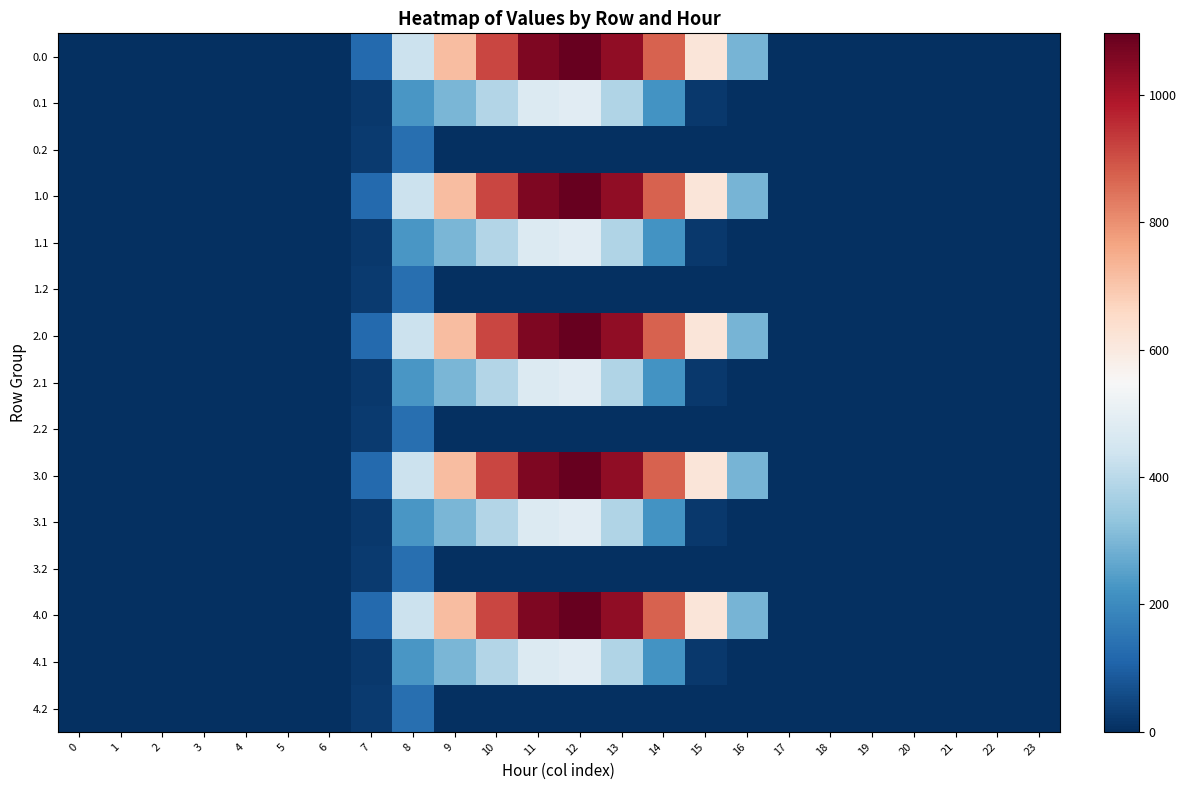

Reading left to right, extract all data points from this chart.

0.0: 0=0.0	1=0.0	2=0.0	3=0.0	4=0.0	5=0.0	6=0.0	7=120.6	8=430.3	9=716.9	10=916.2	11=1060.3	12=1096.7	13=1032.9	14=870.6	15=615.9	16=294.5	17=0.0	18=0.0	19=0.0	20=0.0	21=0.0	22=0.0	23=0.0
0.1: 0=0.0	1=0.0	2=0.0	3=0.0	4=0.0	5=0.0	6=0.0	7=17.7	8=227.5	9=295.9	10=388.1	11=471.7	12=485.4	13=382.7	14=219.2	15=17.3	16=0.0	17=0.0	18=0.0	19=0.0	20=0.0	21=0.0	22=0.0	23=0.0
0.2: 0=0.0	1=0.0	2=0.0	3=0.0	4=0.0	5=0.0	6=0.0	7=22.3	8=134.2	9=0.0	10=0.0	11=0.0	12=0.0	13=0.0	14=0.0	15=0.0	16=0.0	17=0.0	18=0.0	19=0.0	20=0.0	21=0.0	22=0.0	23=0.0
1.0: 0=0.0	1=0.0	2=0.0	3=0.0	4=0.0	5=0.0	6=0.0	7=120.6	8=430.3	9=716.9	10=916.2	11=1060.3	12=1096.7	13=1032.9	14=870.6	15=615.9	16=294.5	17=0.0	18=0.0	19=0.0	20=0.0	21=0.0	22=0.0	23=0.0
1.1: 0=0.0	1=0.0	2=0.0	3=0.0	4=0.0	5=0.0	6=0.0	7=17.7	8=227.5	9=295.9	10=388.1	11=471.7	12=485.4	13=382.7	14=219.2	15=17.3	16=0.0	17=0.0	18=0.0	19=0.0	20=0.0	21=0.0	22=0.0	23=0.0
1.2: 0=0.0	1=0.0	2=0.0	3=0.0	4=0.0	5=0.0	6=0.0	7=22.3	8=134.2	9=0.0	10=0.0	11=0.0	12=0.0	13=0.0	14=0.0	15=0.0	16=0.0	17=0.0	18=0.0	19=0.0	20=0.0	21=0.0	22=0.0	23=0.0
2.0: 0=0.0	1=0.0	2=0.0	3=0.0	4=0.0	5=0.0	6=0.0	7=120.6	8=430.3	9=716.9	10=916.2	11=1060.3	12=1096.7	13=1032.9	14=870.6	15=615.9	16=294.5	17=0.0	18=0.0	19=0.0	20=0.0	21=0.0	22=0.0	23=0.0
2.1: 0=0.0	1=0.0	2=0.0	3=0.0	4=0.0	5=0.0	6=0.0	7=17.7	8=227.5	9=295.9	10=388.1	11=471.7	12=485.4	13=382.7	14=219.2	15=17.3	16=0.0	17=0.0	18=0.0	19=0.0	20=0.0	21=0.0	22=0.0	23=0.0
2.2: 0=0.0	1=0.0	2=0.0	3=0.0	4=0.0	5=0.0	6=0.0	7=22.3	8=134.2	9=0.0	10=0.0	11=0.0	12=0.0	13=0.0	14=0.0	15=0.0	16=0.0	17=0.0	18=0.0	19=0.0	20=0.0	21=0.0	22=0.0	23=0.0
3.0: 0=0.0	1=0.0	2=0.0	3=0.0	4=0.0	5=0.0	6=0.0	7=120.6	8=430.3	9=716.9	10=916.2	11=1060.3	12=1096.7	13=1032.9	14=870.6	15=615.9	16=294.5	17=0.0	18=0.0	19=0.0	20=0.0	21=0.0	22=0.0	23=0.0
3.1: 0=0.0	1=0.0	2=0.0	3=0.0	4=0.0	5=0.0	6=0.0	7=17.7	8=227.5	9=295.9	10=388.1	11=471.7	12=485.4	13=382.7	14=219.2	15=17.3	16=0.0	17=0.0	18=0.0	19=0.0	20=0.0	21=0.0	22=0.0	23=0.0
3.2: 0=0.0	1=0.0	2=0.0	3=0.0	4=0.0	5=0.0	6=0.0	7=22.3	8=134.2	9=0.0	10=0.0	11=0.0	12=0.0	13=0.0	14=0.0	15=0.0	16=0.0	17=0.0	18=0.0	19=0.0	20=0.0	21=0.0	22=0.0	23=0.0
4.0: 0=0.0	1=0.0	2=0.0	3=0.0	4=0.0	5=0.0	6=0.0	7=120.6	8=430.3	9=716.9	10=916.2	11=1060.3	12=1096.7	13=1032.9	14=870.6	15=615.9	16=294.5	17=0.0	18=0.0	19=0.0	20=0.0	21=0.0	22=0.0	23=0.0
4.1: 0=0.0	1=0.0	2=0.0	3=0.0	4=0.0	5=0.0	6=0.0	7=17.7	8=227.5	9=295.9	10=388.1	11=471.7	12=485.4	13=382.7	14=219.2	15=17.3	16=0.0	17=0.0	18=0.0	19=0.0	20=0.0	21=0.0	22=0.0	23=0.0
4.2: 0=0.0	1=0.0	2=0.0	3=0.0	4=0.0	5=0.0	6=0.0	7=22.3	8=134.2	9=0.0	10=0.0	11=0.0	12=0.0	13=0.0	14=0.0	15=0.0	16=0.0	17=0.0	18=0.0	19=0.0	20=0.0	21=0.0	22=0.0	23=0.0